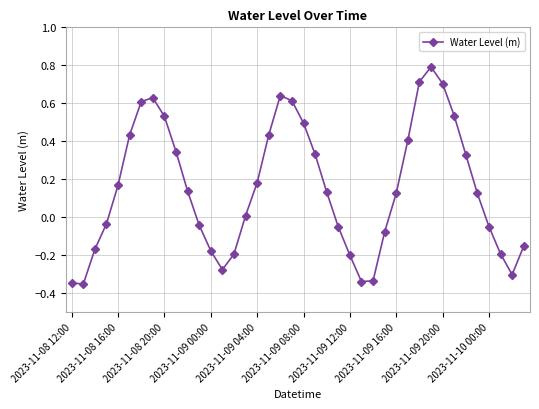

How many data points are less than 0?

17